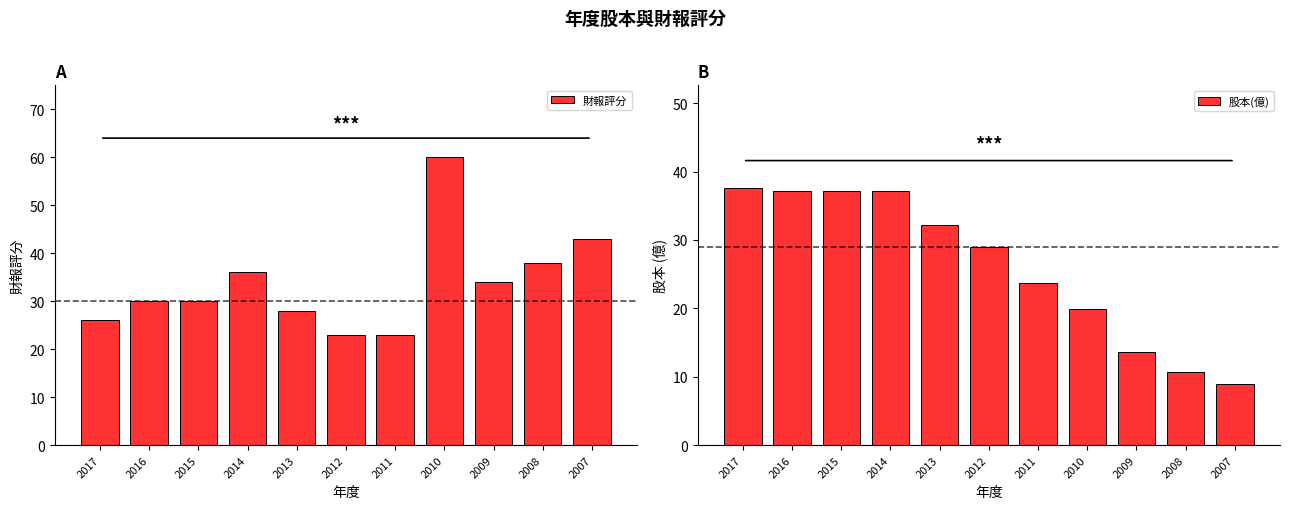

Does the chart contain any negative values?

No